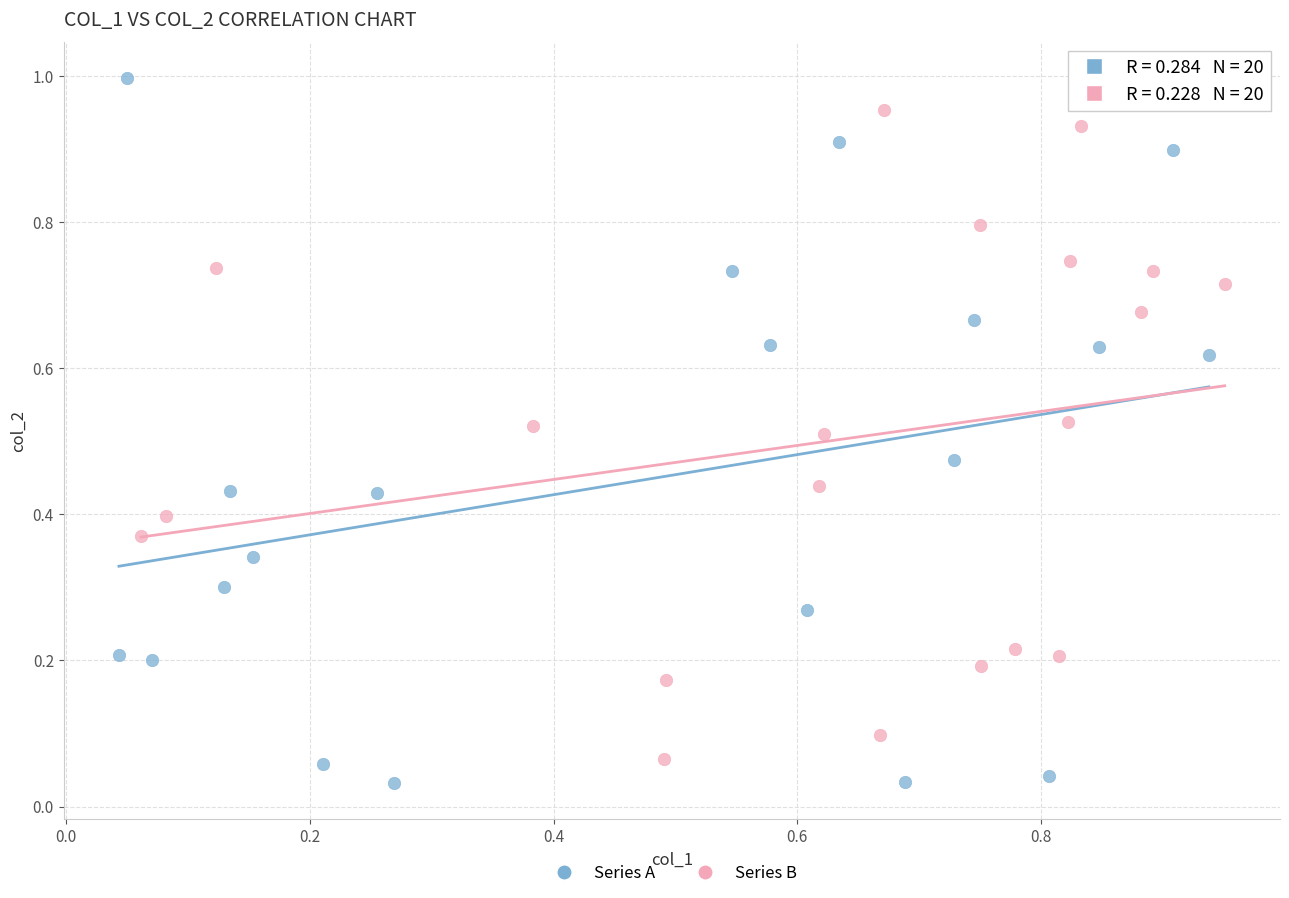

Which series has the largest Y range (max minus min)?

Series A